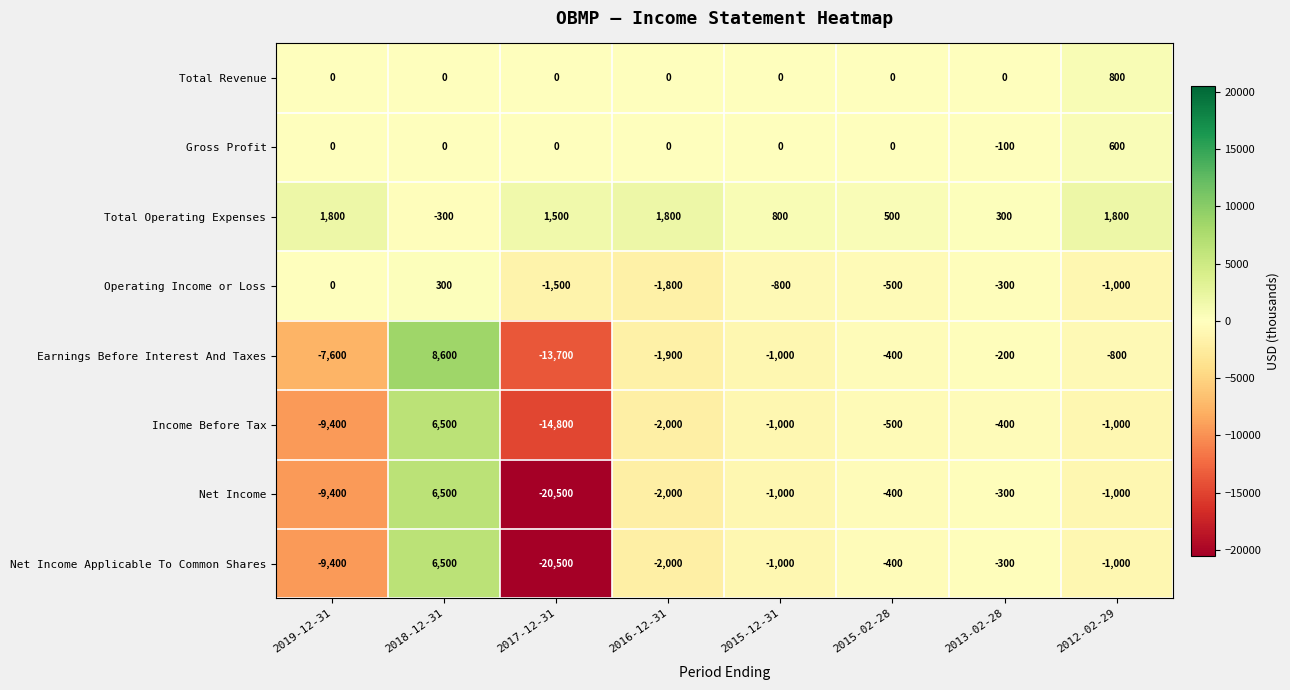

The Gross Profit series shows 0 at 2019-12-31. True or false?

True